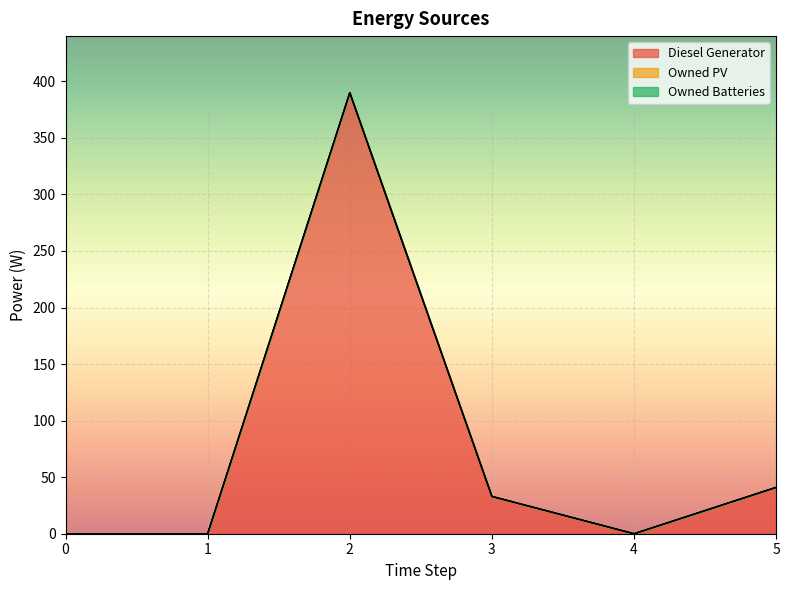

What are all the series names shown in the legend?

Diesel Generator, Owned PV, Owned Batteries